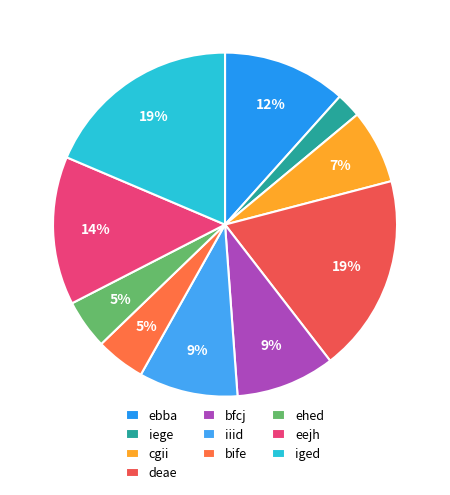

To the nearest percent, what portion does bfcj represent?

9%